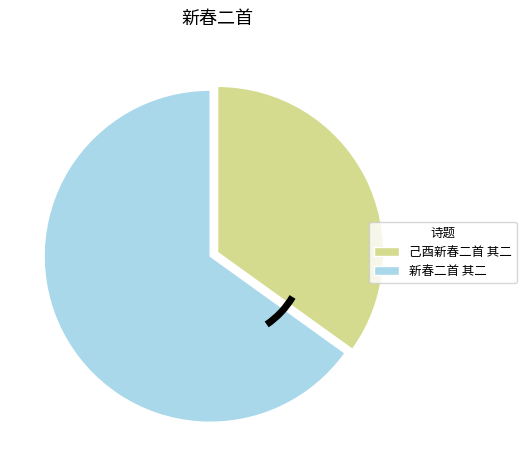

Is the sum of 己酉新春二首 其二 and 新春二首 其二 greater than half?

Yes